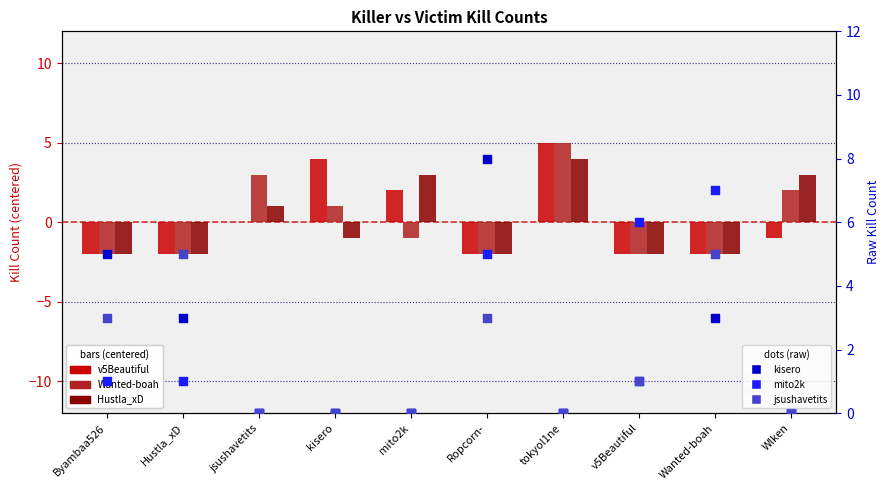

Which series reaches the maximum Y coordinate?

kisero